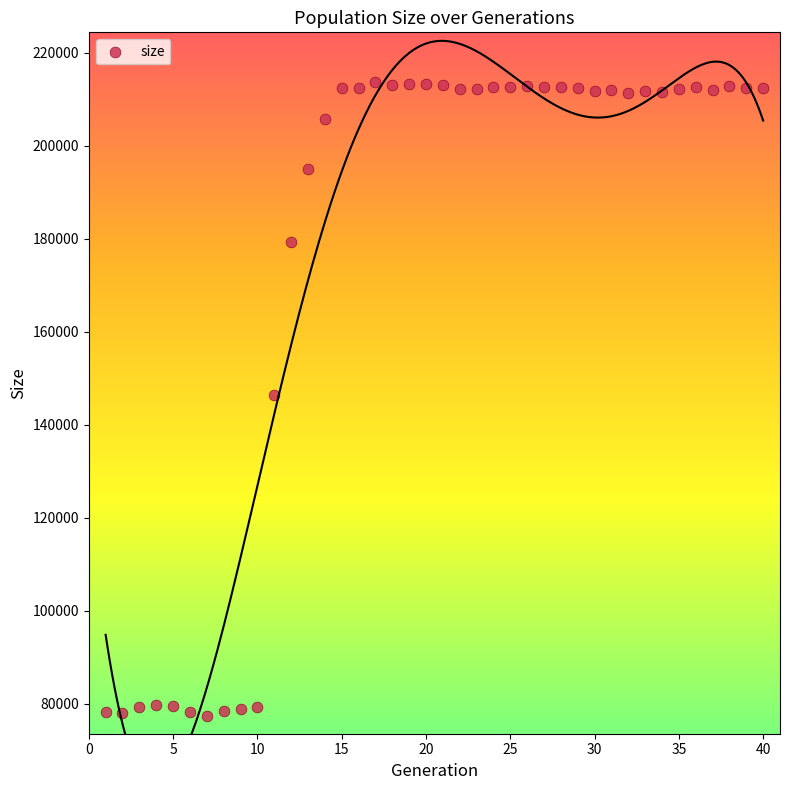

What is the range of Y values (max minus min)?

136262